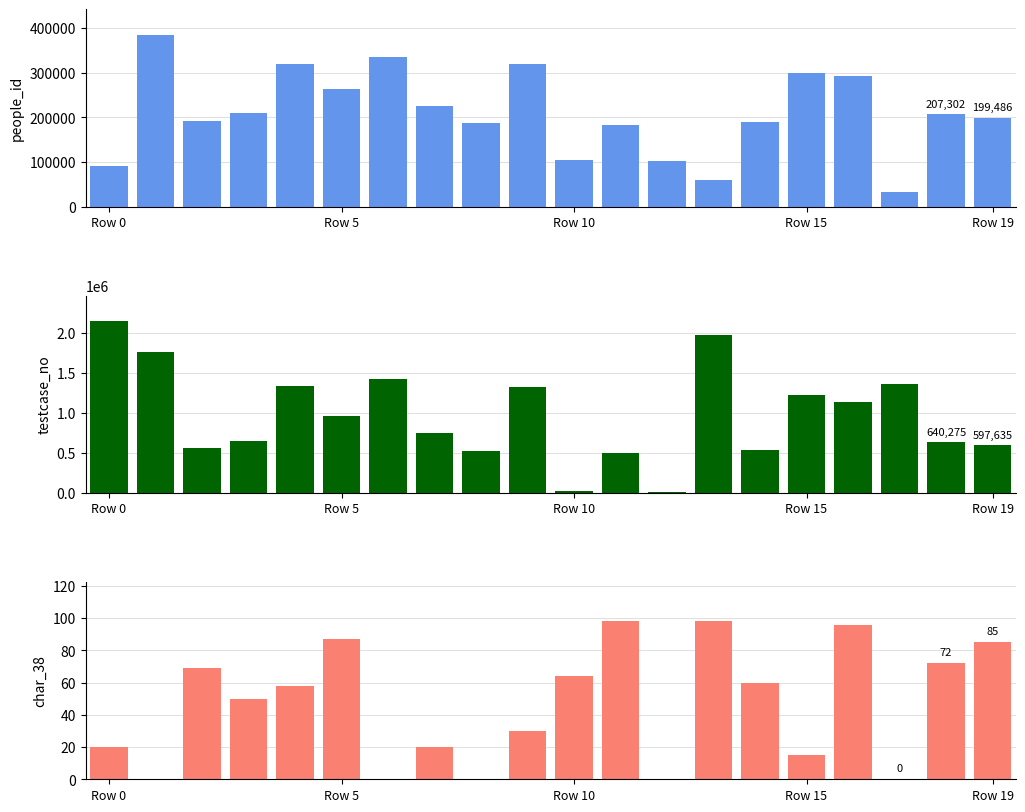

At how many categories does at least one series exceed 621256?

13